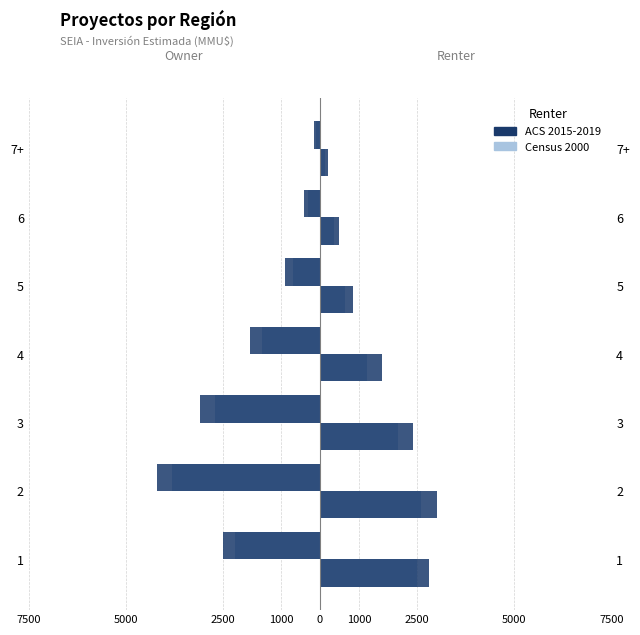

Are the bars grouped side by side (vs. stacked)?

Yes